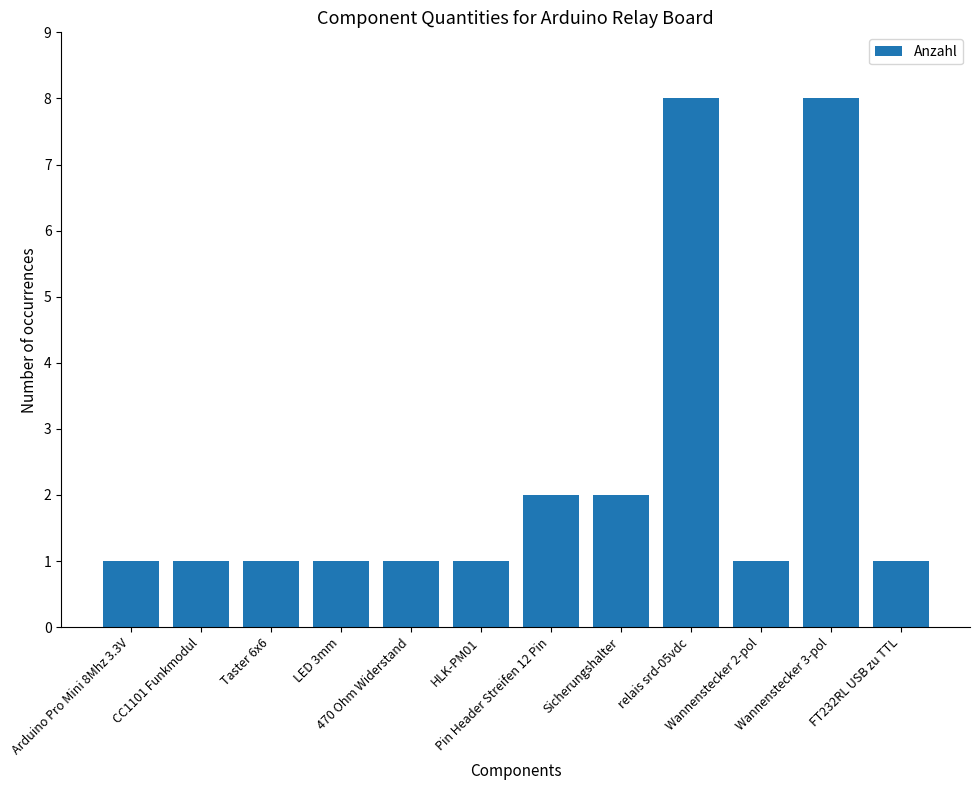

What is the sum of all values?

28